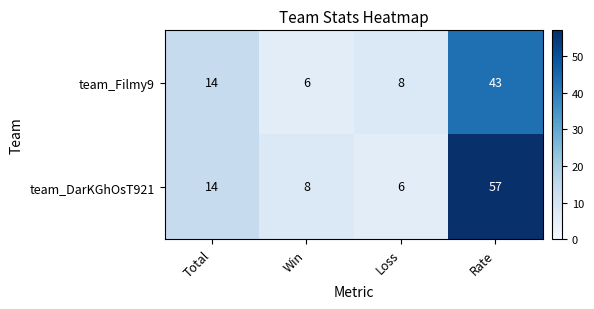

Where is team_Filmy9 nearest to the value 24?

Total